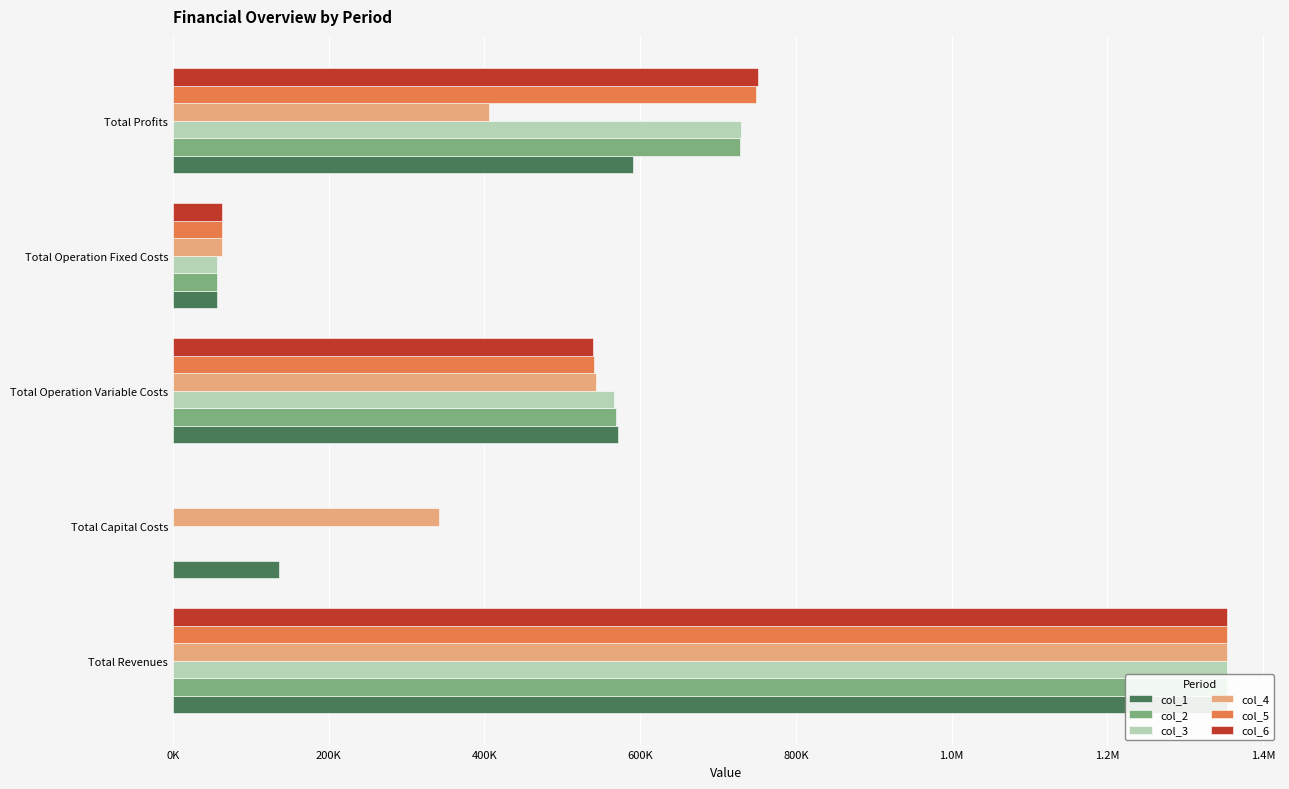

What is the maximum value shown in the chart?

1353830.3